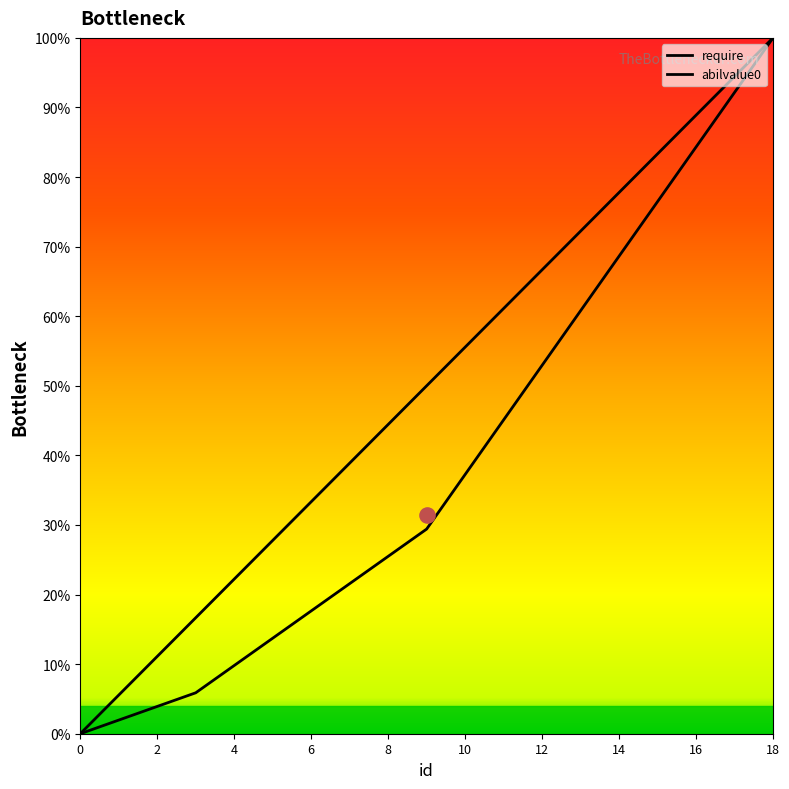

Which series has the largest Y range (max minus min)?

require